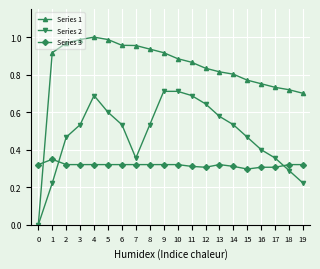

Does the chart display data point markers on the line(s)?

Yes